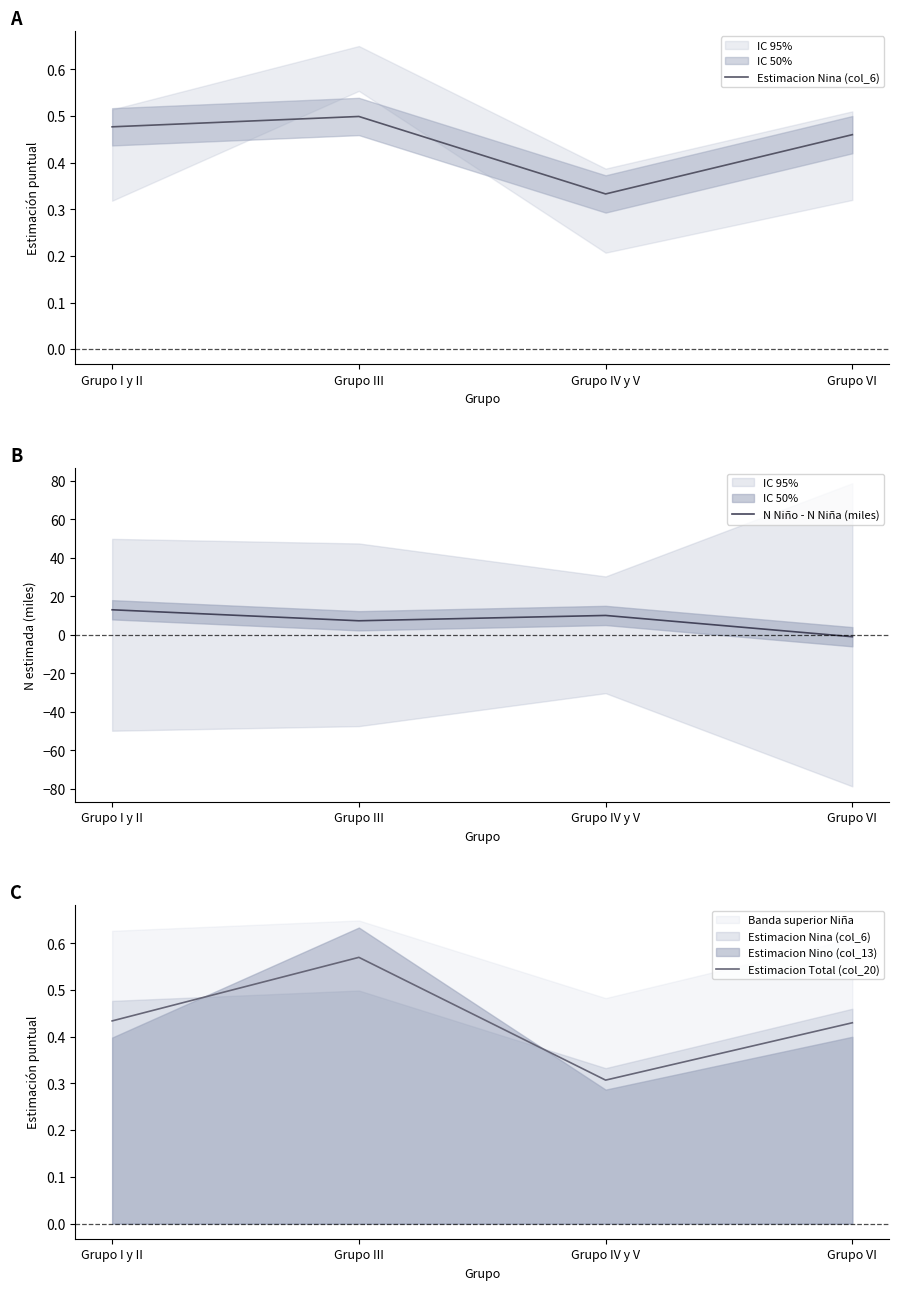

At which category is the sum across all series the highest?

Grupo I y II